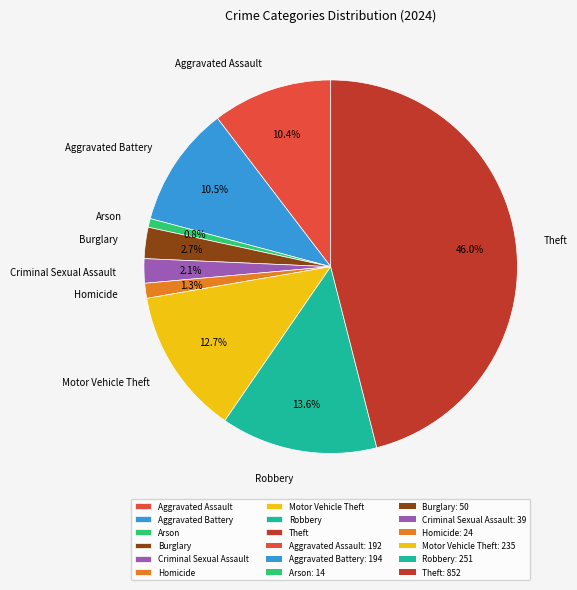

To the nearest percent, what portion does Burglary represent?

3%